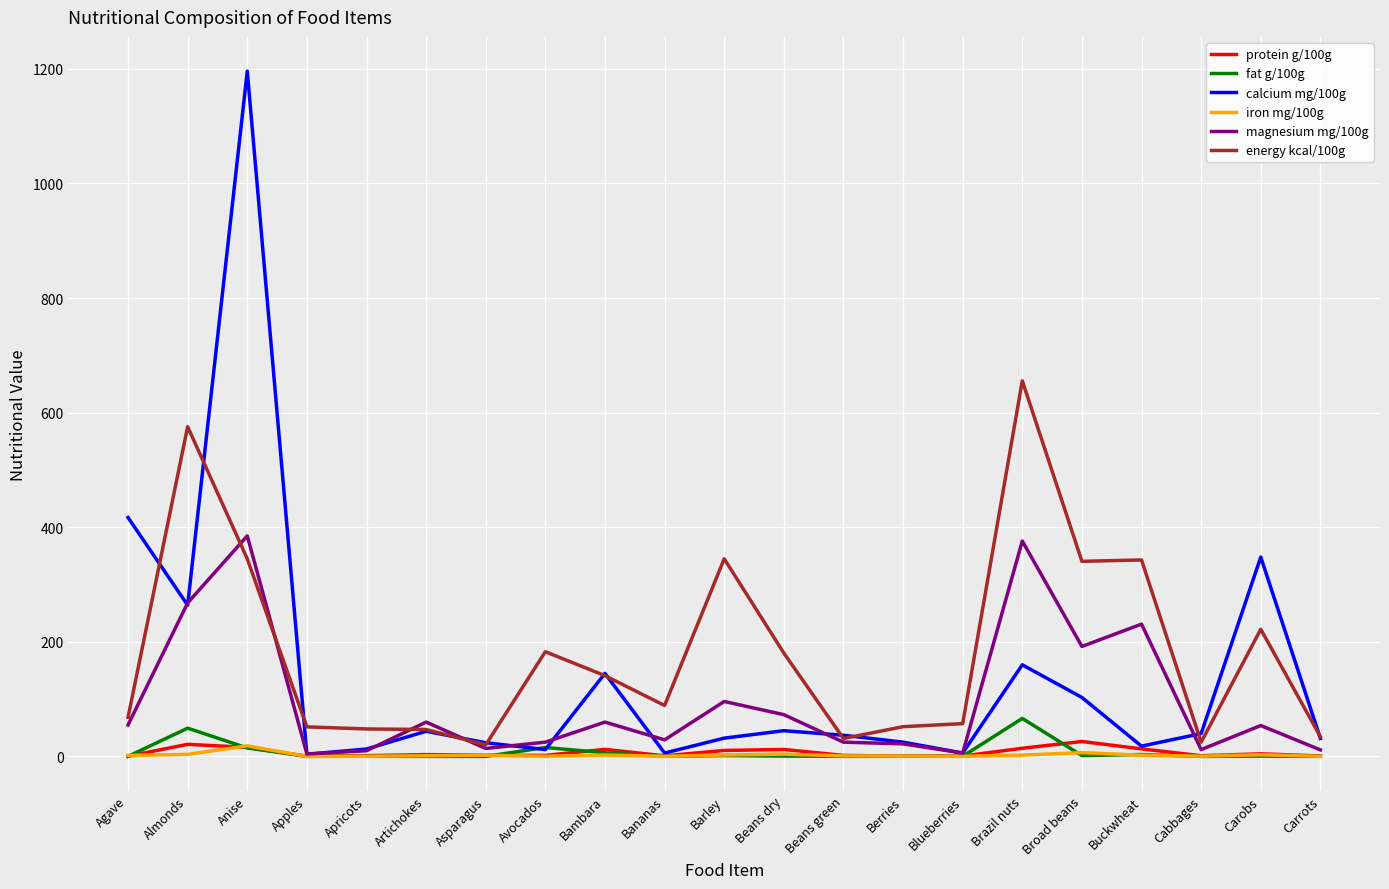

Which category has the highest value across all series?

Anise